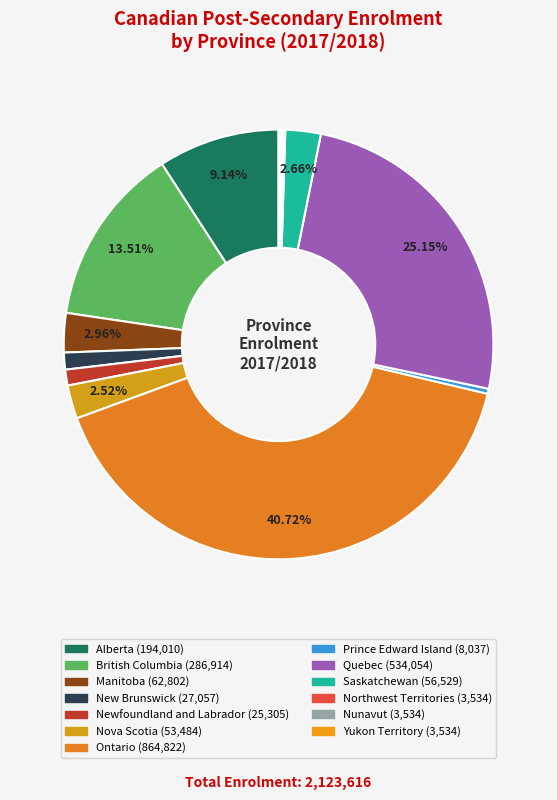

What is the change in value from Newfoundland and Labrador to Nova Scotia?

+28179